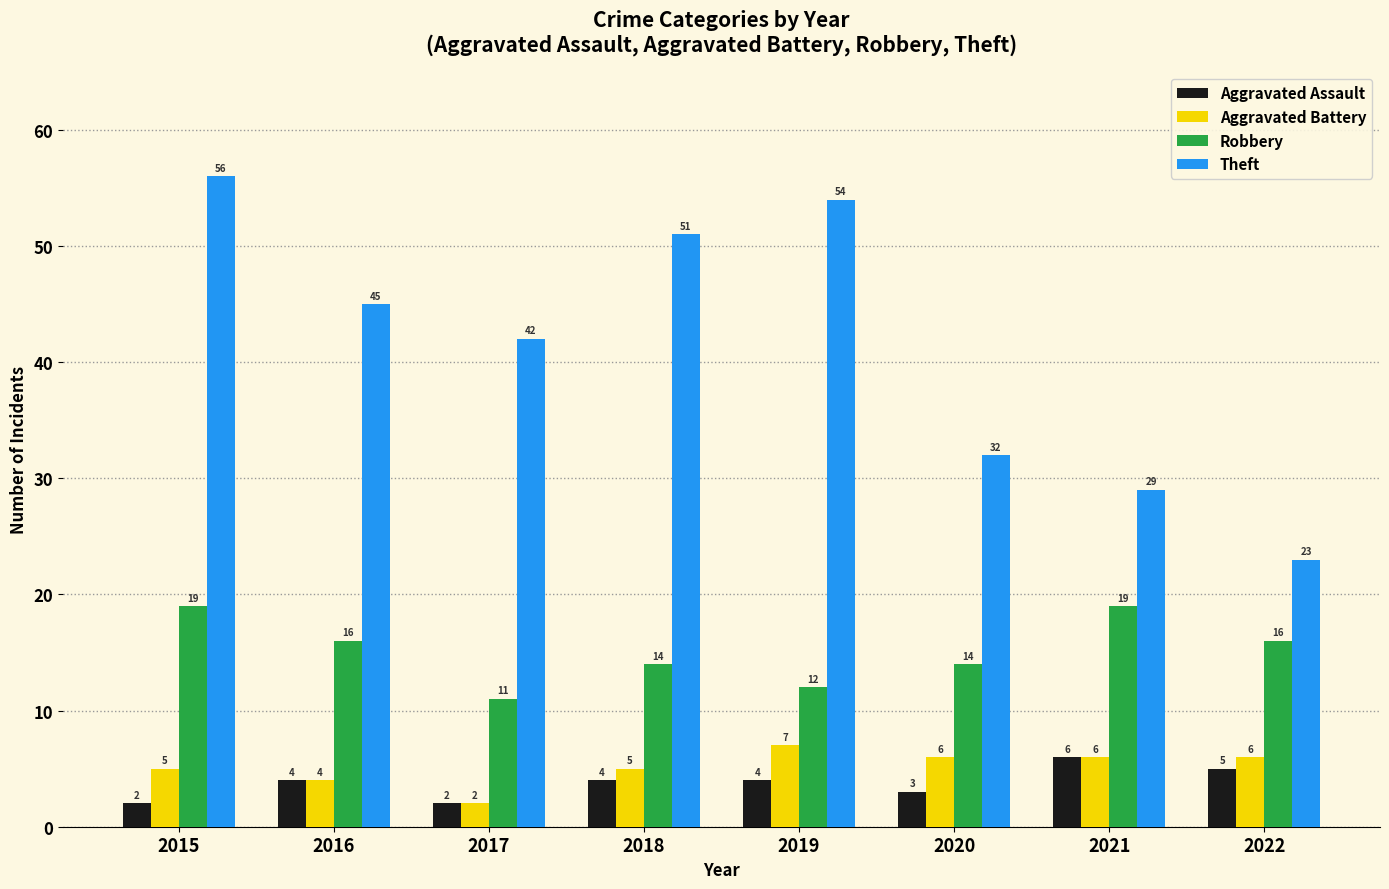

What is the maximum value shown in the chart?

56